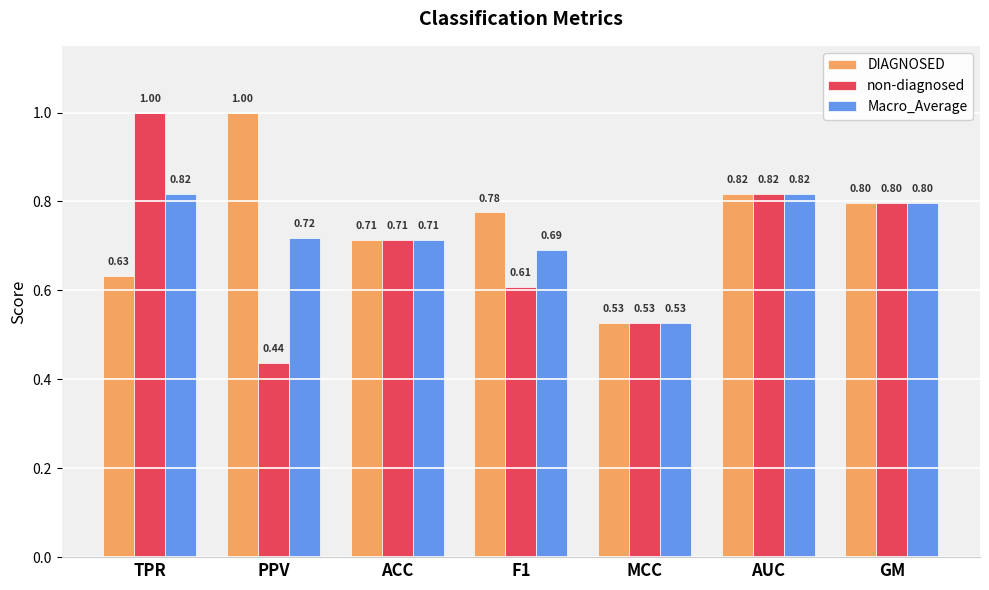

True or false: DIAGNOSED has a value of 0.8 at AUC.

True